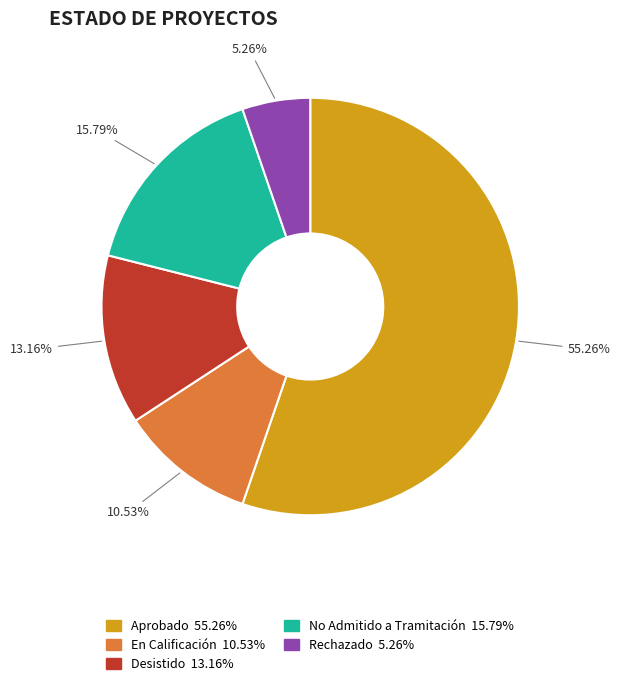

To the nearest percent, what portion does Desistido represent?

13%